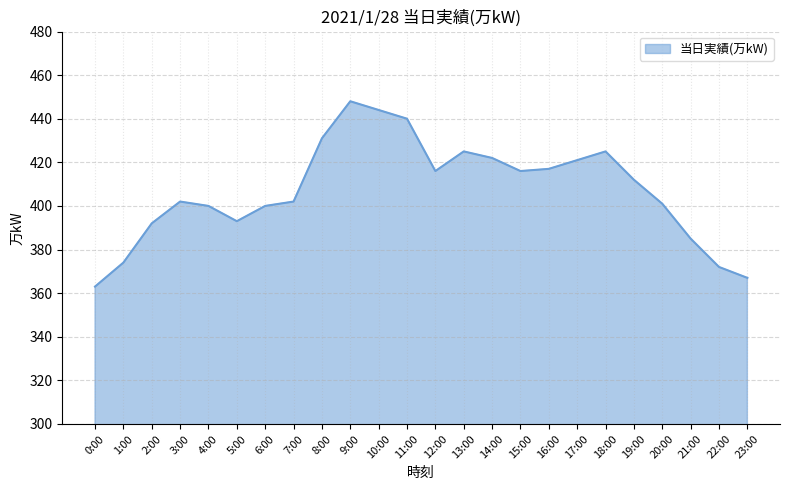

Reading left to right, extract all data points from this chart.

363	374	392	402	400	393	400	402	431	448	444	440	416	425	422	416	417	421	425	412	401	385	372	367